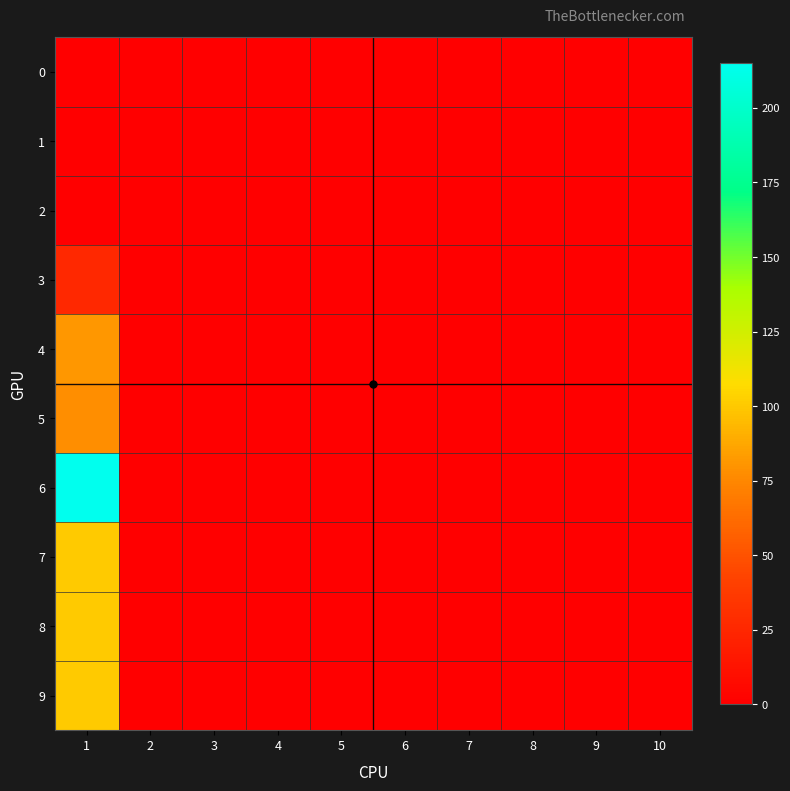

Reading left to right, what are all the values shown in this chart?

0: 1=0	2=0	3=0	4=0	5=0	6=0	7=0	8=0	9=0	10=0
1: 1=0	2=0	3=0	4=0	5=0	6=0	7=0	8=0	9=0	10=0
2: 1=0	2=0	3=0	4=0	5=0	6=0	7=0	8=0	9=0	10=0
3: 1=26	2=0	3=0	4=0	5=0	6=0	7=0	8=0	9=0	10=0
4: 1=81	2=0	3=0	4=0	5=0	6=0	7=0	8=0	9=0	10=0
5: 1=78	2=0	3=0	4=0	5=0	6=0	7=0	8=0	9=0	10=0
6: 1=215	2=0	3=0	4=0	5=0	6=0	7=0	8=0	9=0	10=0
7: 1=100	2=0	3=0	4=0	5=0	6=0	7=0	8=0	9=0	10=0
8: 1=100	2=0	3=0	4=0	5=0	6=0	7=0	8=0	9=0	10=0
9: 1=100	2=0	3=0	4=0	5=0	6=0	7=0	8=0	9=0	10=0